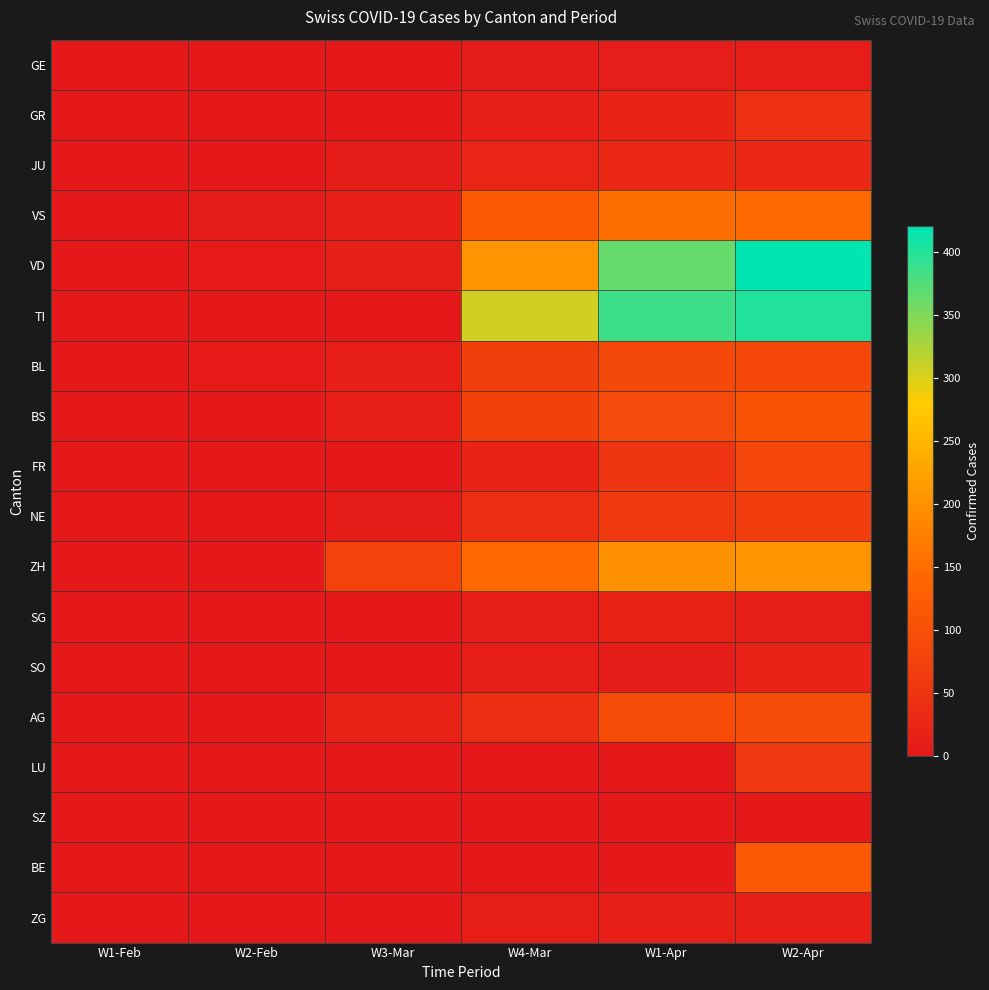

List the series in order of their peak value, highest first.

VD, TI, ZH, VS, BE, BS, AG, BL, FR, NE, LU, GR, JU, SG, SO, ZG, GE, SZ